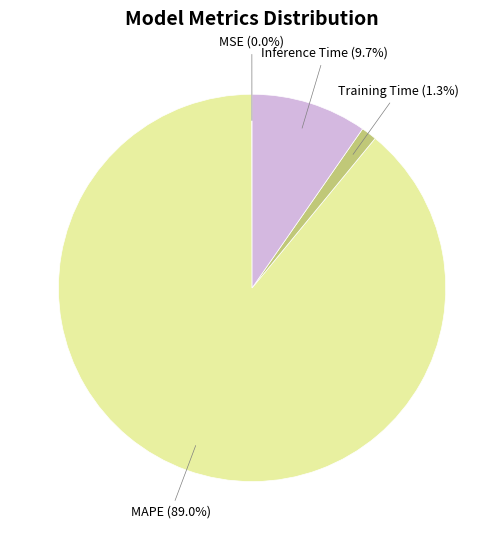

The Inference Time slice represents 1% of the pie. True or false?

False